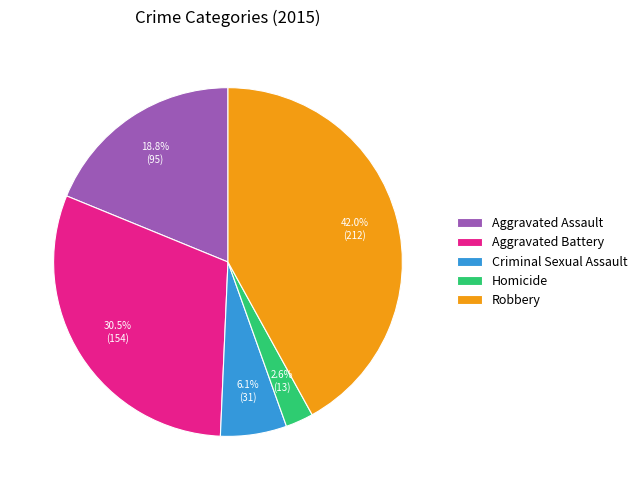

Does Aggravated Assault account for over 50% of the chart?

No